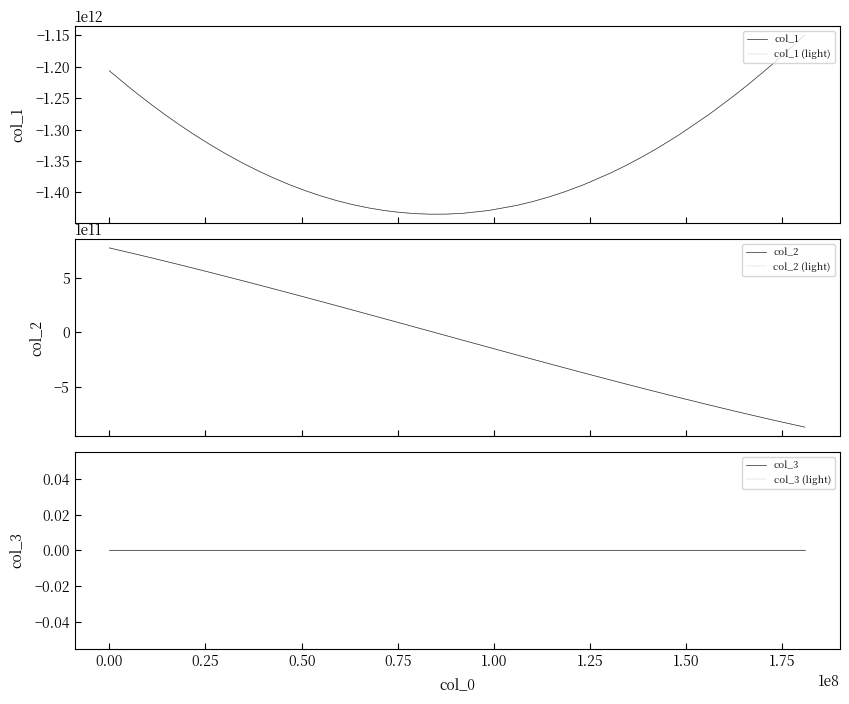

Reading right to left, list all the values displayed in this chart.

col_1: -1149279648464.9	-1183932599192.2	-1205684548634.0	-1226537055757.8	-1246473598659.8	-1275276175902.3	-1308042942792.2	-1329449669092.4	-1343753812025.4	-1357049350851.1	-1369325344399.3	-1387526145939.5	-1399158520852.9	-1407359971603.1	-1414500997185.8	-1420575508758.6	-1428848401493.5	-1433288329483.9	-1434558330867.3	-1434739647108.3	-1433835377176.1	-1431845677033.1	-1428778612941.0	-1424623509081.0	-1419387972223.4	-1413075559900.8	-1405674980618.6	-1397221206537.7	-1387706694566.4	-1377138244304.0	-1365547603227.5	-1352896574607.7	-1339216531308.8	-1324487237525.8	-1308778597165.4	-1292074098055.5	-1274386264289.3	-1255766494744.8	-1236153942549.2	-1206346950650.0
col_1 (light): -1149279648464.9	-1183932599192.2	-1205684548634.0	-1226537055757.8	-1246473598659.8	-1275276175902.3	-1308042942792.2	-1329449669092.4	-1343753812025.4	-1357049350851.1	-1369325344399.3	-1387526145939.5	-1399158520852.9	-1407359971603.1	-1414500997185.8	-1420575508758.6	-1428848401493.5	-1433288329483.9	-1434558330867.3	-1434739647108.3	-1433835377176.1	-1431845677033.1	-1428778612941.0	-1424623509081.0	-1419387972223.4	-1413075559900.8	-1405674980618.6	-1397221206537.7	-1387706694566.4	-1377138244304.0	-1365547603227.5	-1352896574607.7	-1339216531308.8	-1324487237525.8	-1308778597165.4	-1292074098055.5	-1274386264289.3	-1255766494744.8	-1236153942549.2	-1206346950650.0
col_2: -867134945467.3	-818457551409.9	-785570850396.4	-752093982183.2	-718051527924.3	-664718794589.2	-596547019626.6	-546338315387.3	-509511568786.1	-472298847900.5	-434727936669.3	-371263198787.5	-323623400494.7	-284925811138.7	-246010890540.2	-206907769196.6	-135668808358.0	-70732575451.0	-31072935090.3	8532666402.2	48133388351.2	87699338502.4	127121589721.2	166528059948.5	205809413772.1	244935413974.4	283953685953.1	322678678389.7	361158987563.5	399365367566.7	437193171268.2	474764951627.0	511975614420.9	548869663696.6	585271504323.2	621227417289.9	656710124932.2	691623284213.1	726080228039.5	774586388741.6
col_2 (light): -867134945467.3	-818457551409.9	-785570850396.4	-752093982183.2	-718051527924.3	-664718794589.2	-596547019626.6	-546338315387.3	-509511568786.1	-472298847900.5	-434727936669.3	-371263198787.5	-323623400494.7	-284925811138.7	-246010890540.2	-206907769196.6	-135668808358.0	-70732575451.0	-31072935090.3	8532666402.2	48133388351.2	87699338502.4	127121589721.2	166528059948.5	205809413772.1	244935413974.4	283953685953.1	322678678389.7	361158987563.5	399365367566.7	437193171268.2	474764951627.0	511975614420.9	548869663696.6	585271504323.2	621227417289.9	656710124932.2	691623284213.1	726080228039.5	774586388741.6
col_3: 0.0	0.0	0.0	0.0	0.0	0.0	0.0	0.0	0.0	0.0	0.0	0.0	0.0	0.0	0.0	0.0	0.0	0.0	0.0	0.0	0.0	0.0	0.0	0.0	0.0	0.0	0.0	0.0	0.0	0.0	0.0	0.0	0.0	0.0	0.0	0.0	0.0	0.0	0.0	0.0
col_3 (light): 0.0	0.0	0.0	0.0	0.0	0.0	0.0	0.0	0.0	0.0	0.0	0.0	0.0	0.0	0.0	0.0	0.0	0.0	0.0	0.0	0.0	0.0	0.0	0.0	0.0	0.0	0.0	0.0	0.0	0.0	0.0	0.0	0.0	0.0	0.0	0.0	0.0	0.0	0.0	0.0